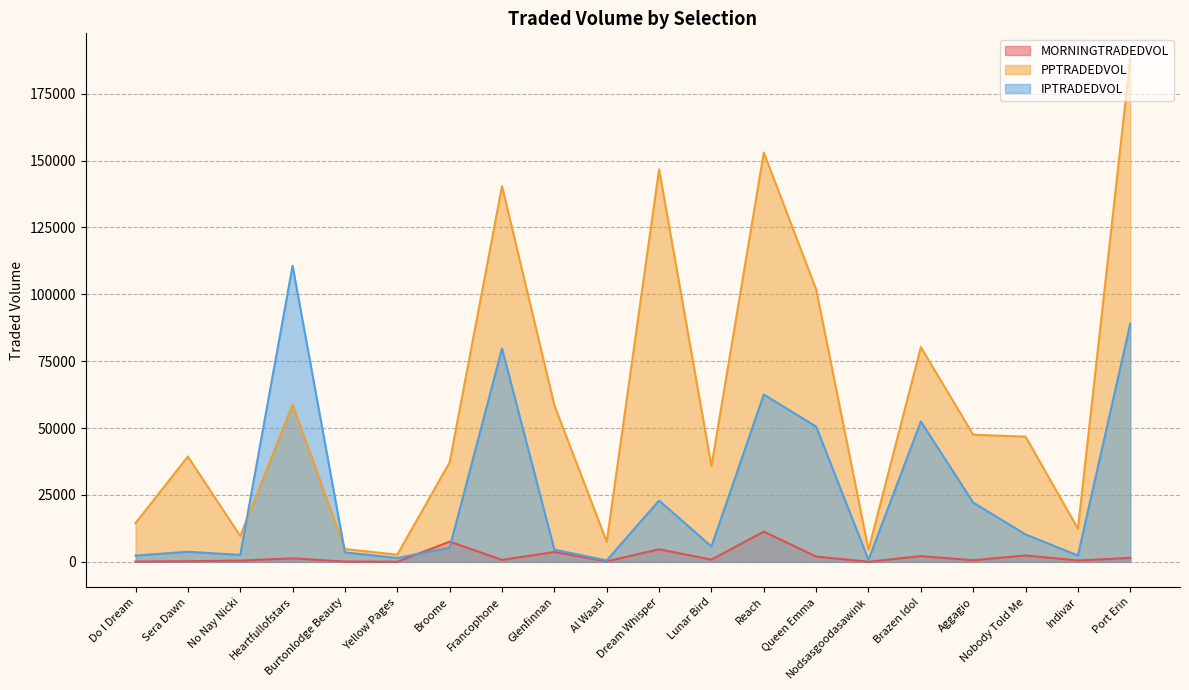

What is the maximum value for IPTRADEDVOL?

110664.7